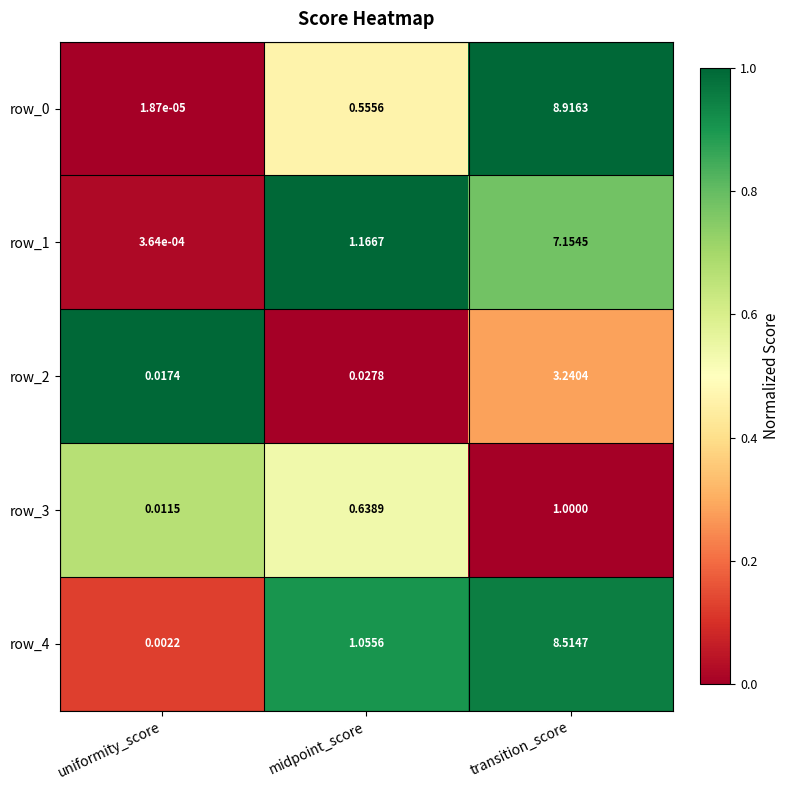

Which series has the largest total across all categories?

row_4